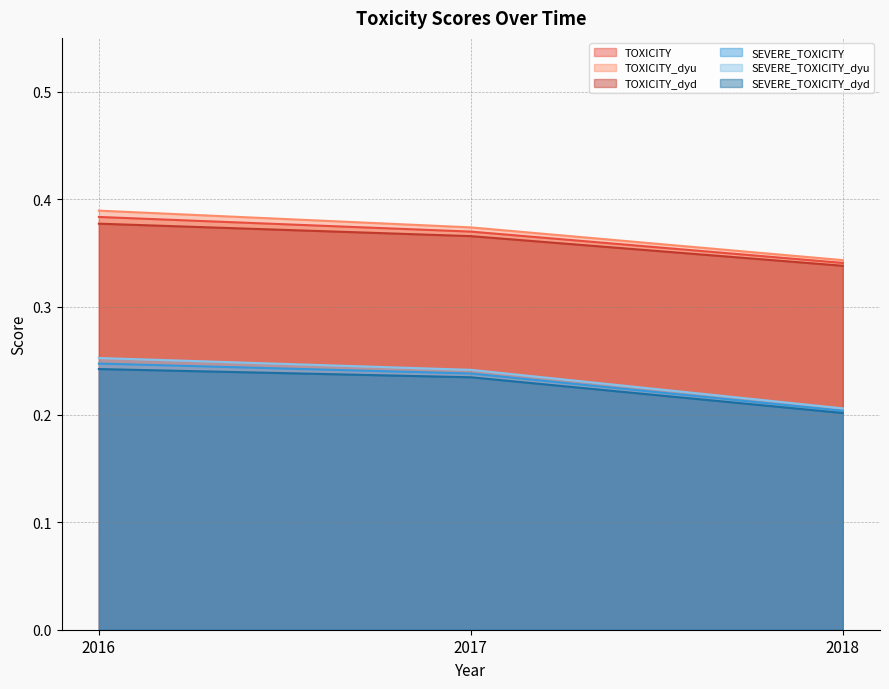

Reading right to left, extract all data points from this chart.

TOXICITY: 2018=0.3	2017=0.4	2016=0.4
TOXICITY_dyu: 2018=0.3	2017=0.4	2016=0.4
TOXICITY_dyd: 2018=0.3	2017=0.4	2016=0.4
SEVERE_TOXICITY: 2018=0.2	2017=0.2	2016=0.2
SEVERE_TOXICITY_dyu: 2018=0.2	2017=0.2	2016=0.3
SEVERE_TOXICITY_dyd: 2018=0.2	2017=0.2	2016=0.2